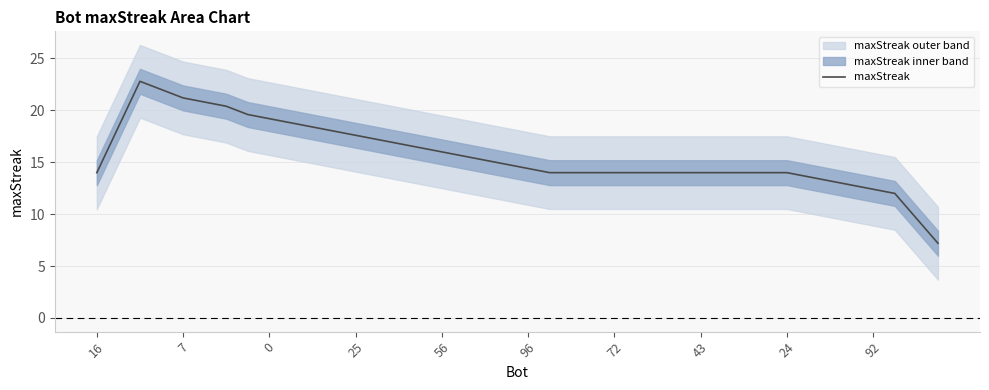

True or false: there are more than 2 points higher than both neighbors.

False